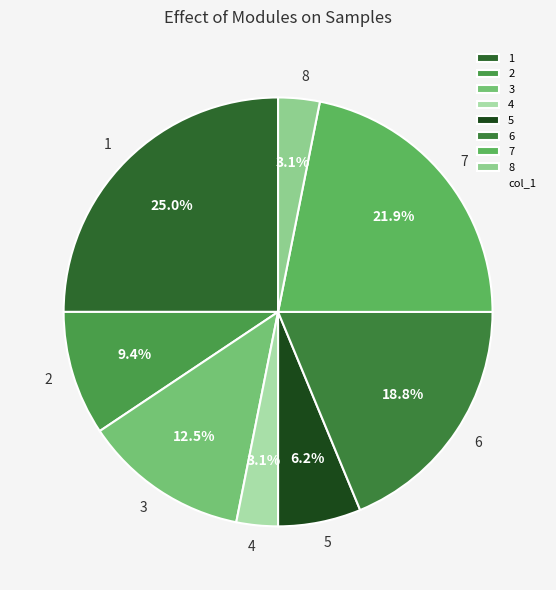

What percentage is NOT represented by 1?

75.0%